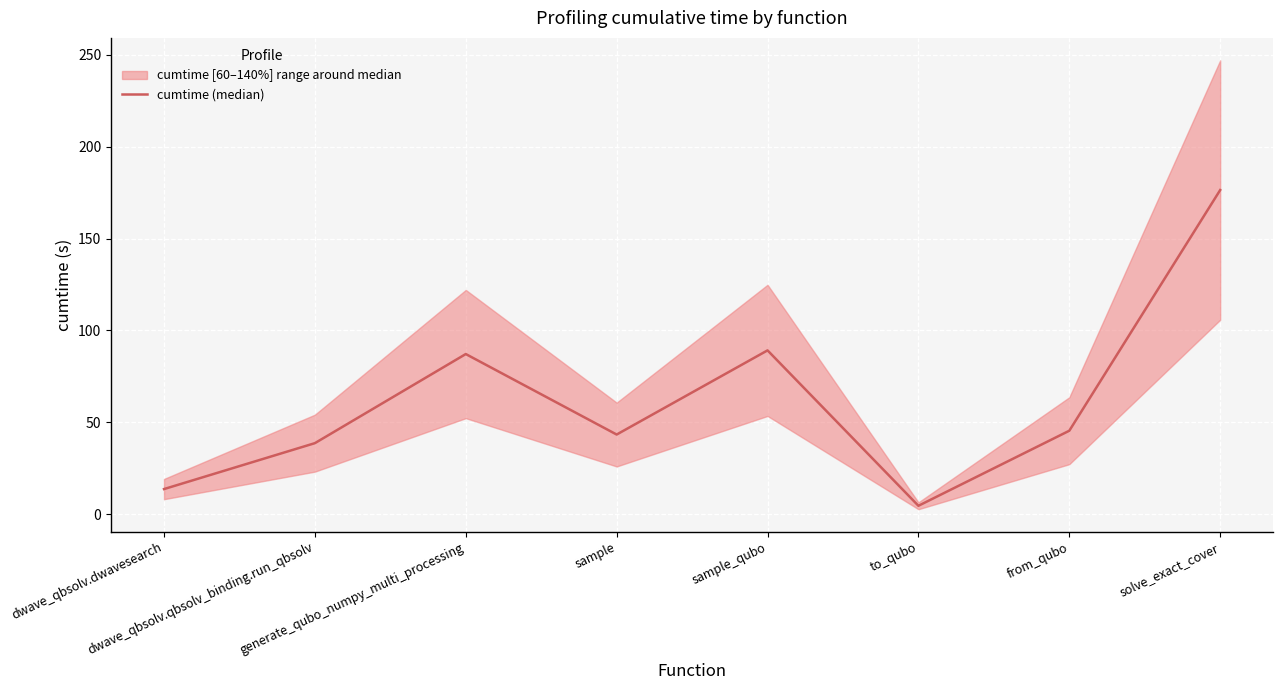

What is the value of the 8th point from the left?

176.4